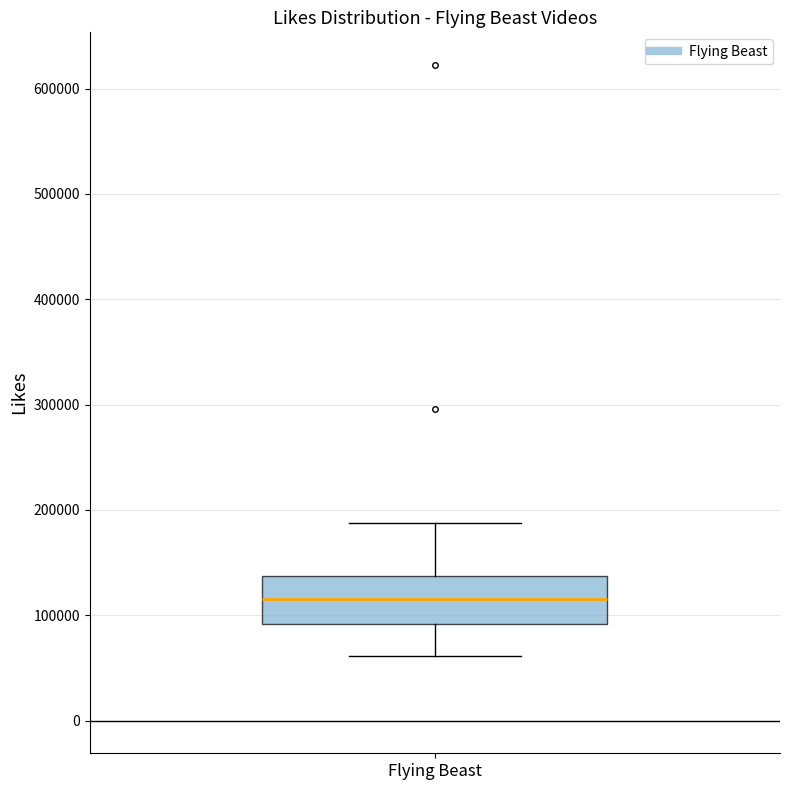

Read this box plot against the y-axis: the position of the median line, the range covered by the box, and the ends of both whiskers. The values are not printed on the chart, so give them approximately, as read against the axis.

median 120000, box 90000 to 140000, whiskers 60000 to 190000